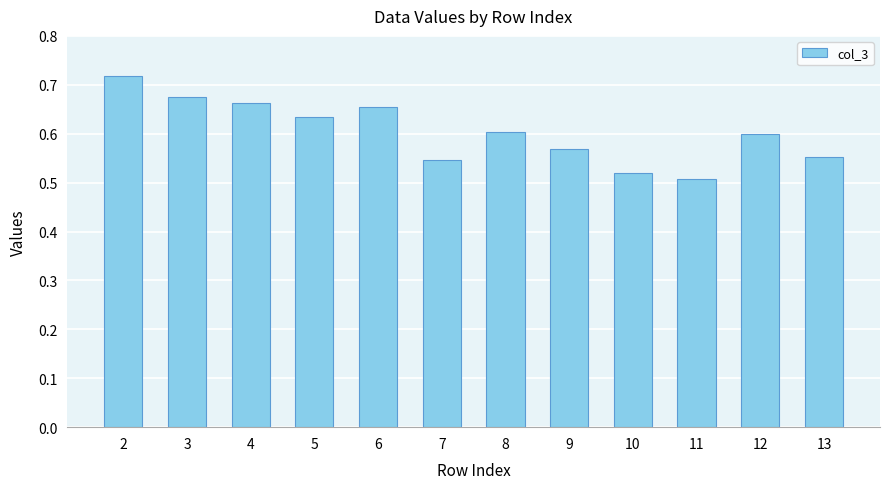

How many values are between 0 and 1?

12